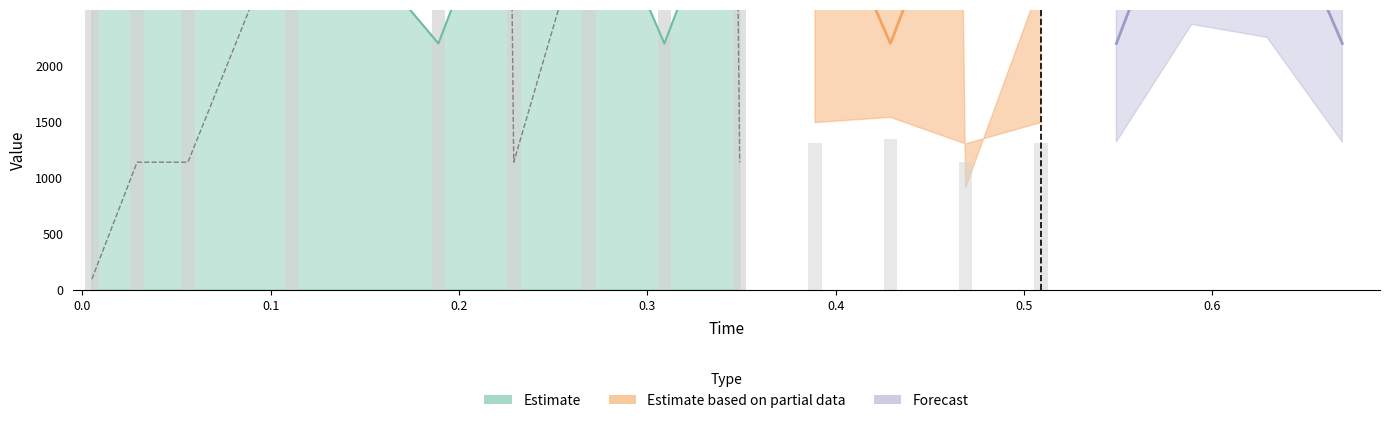

Does the chart contain stacked bars?

No